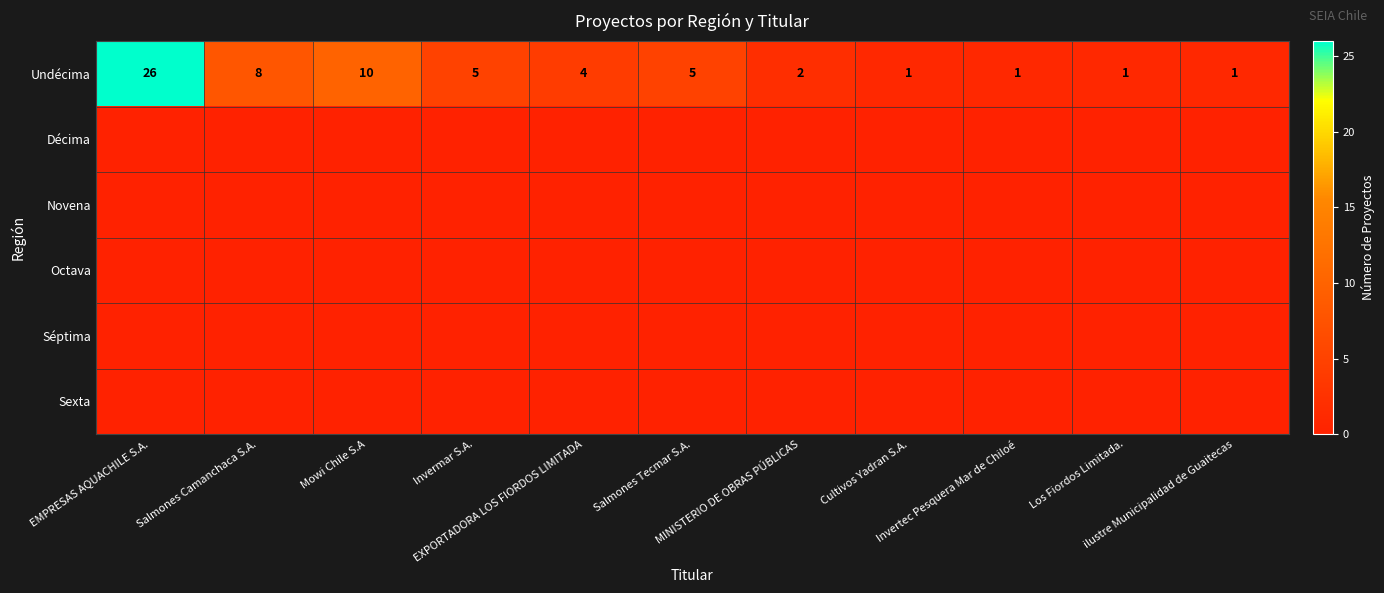

What is the average value of the Undécima series?

6